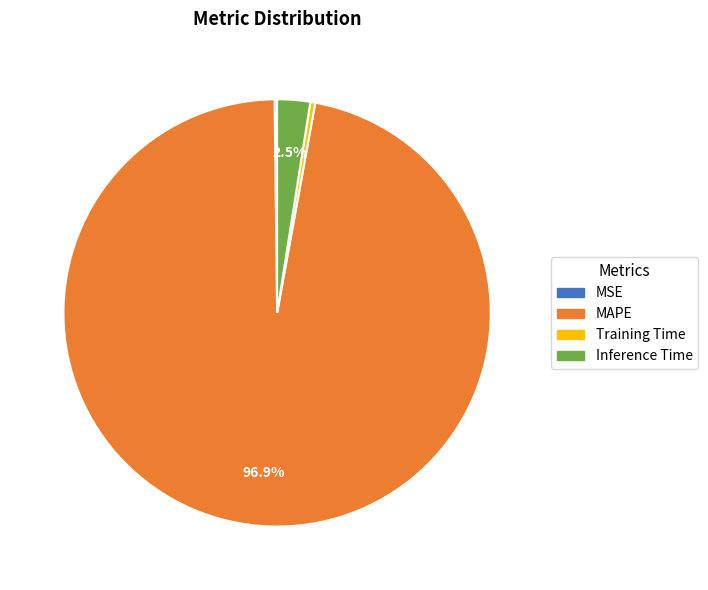

What is the majority slice?

MAPE